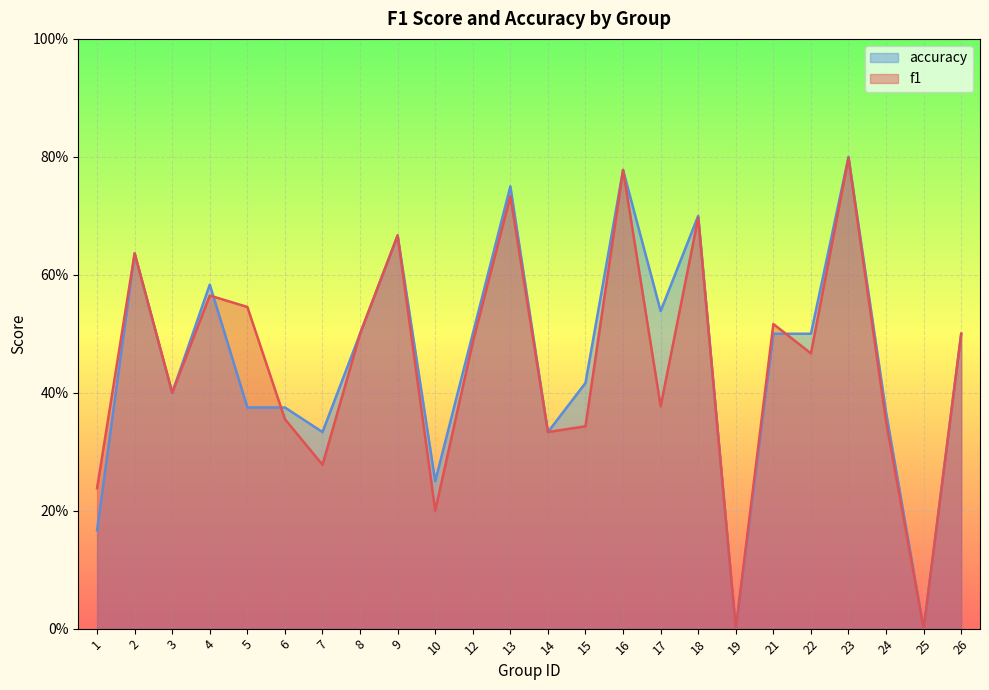

True or false: f1 and accuracy intersect in this chart.

True